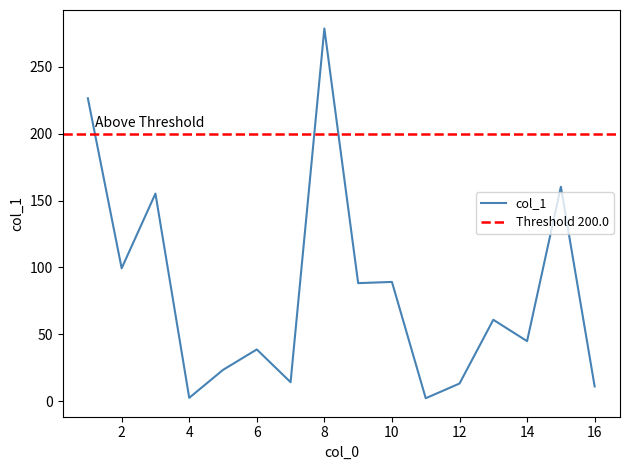

How many values exceed 60?

8